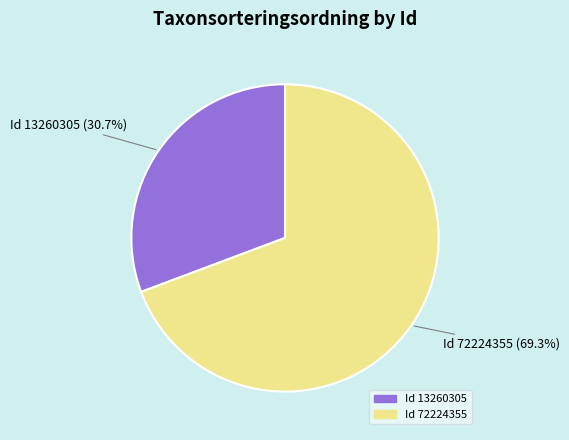

What percentage do Id 13260305 and Id 72224355 together represent?

100.0%